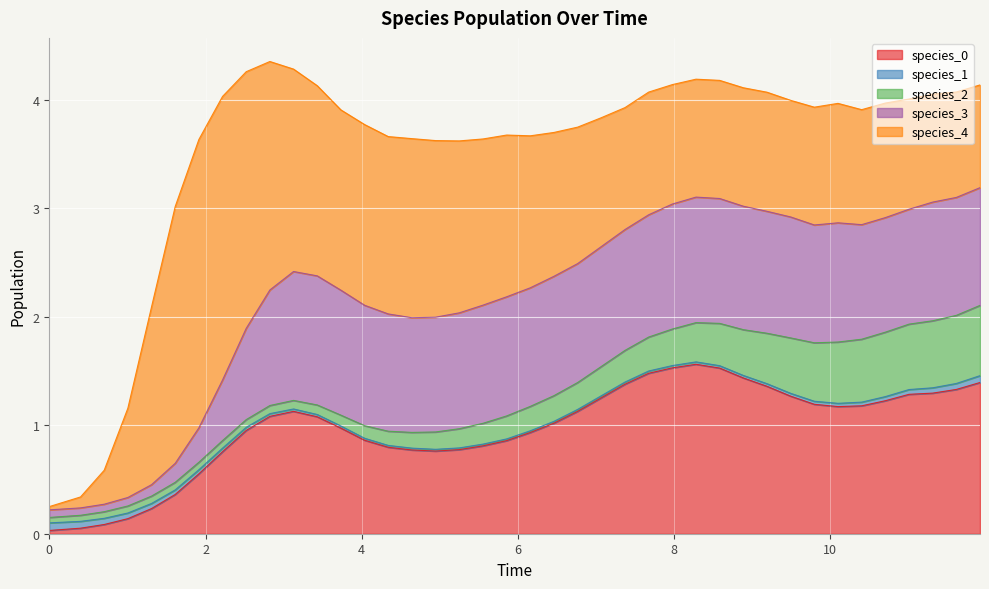

True or false: species_1 and species_4 intersect in this chart.

True